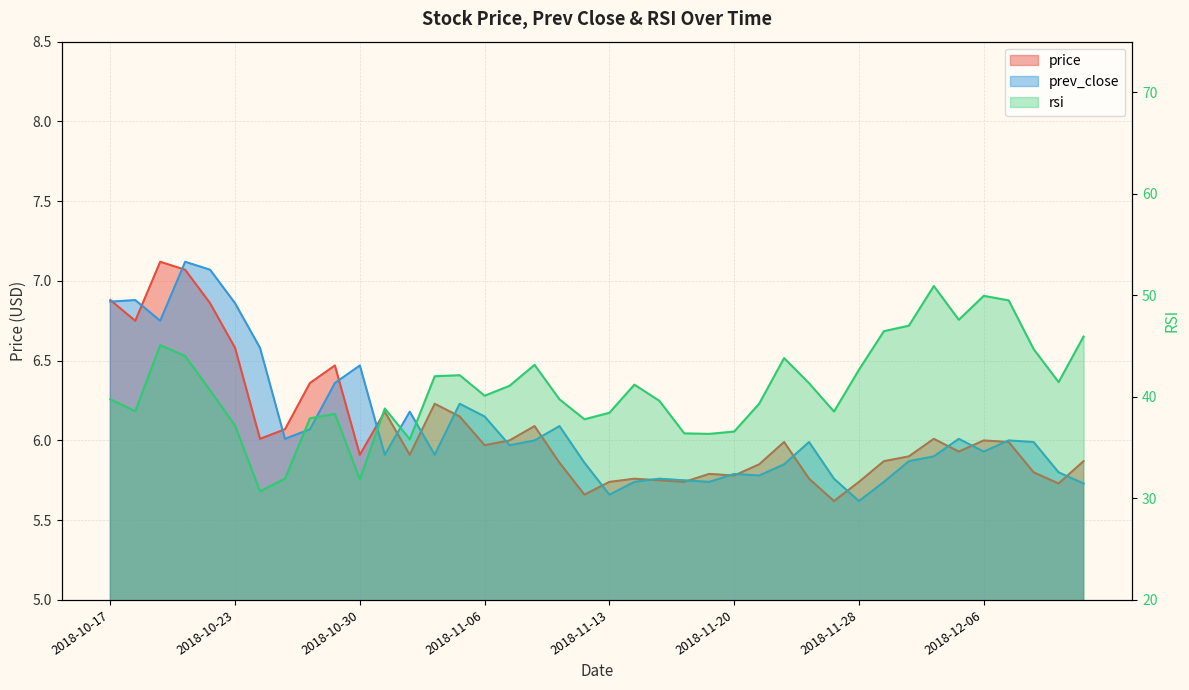

What is the spread (max minus min) of values at 2018-11-28?

37.1